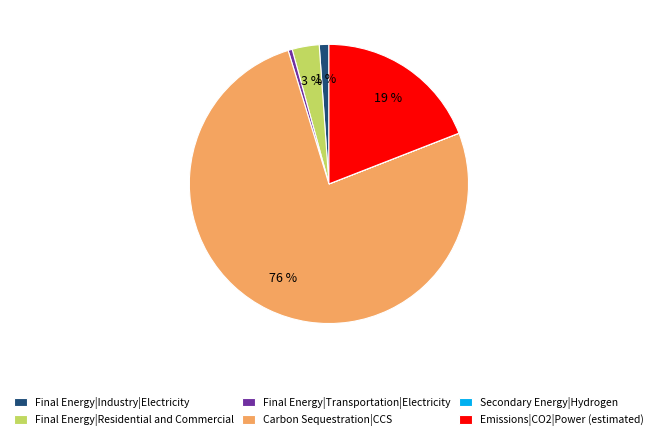

Is it true that Final Energy|Transportation|Electricity is 0% of the pie?

True